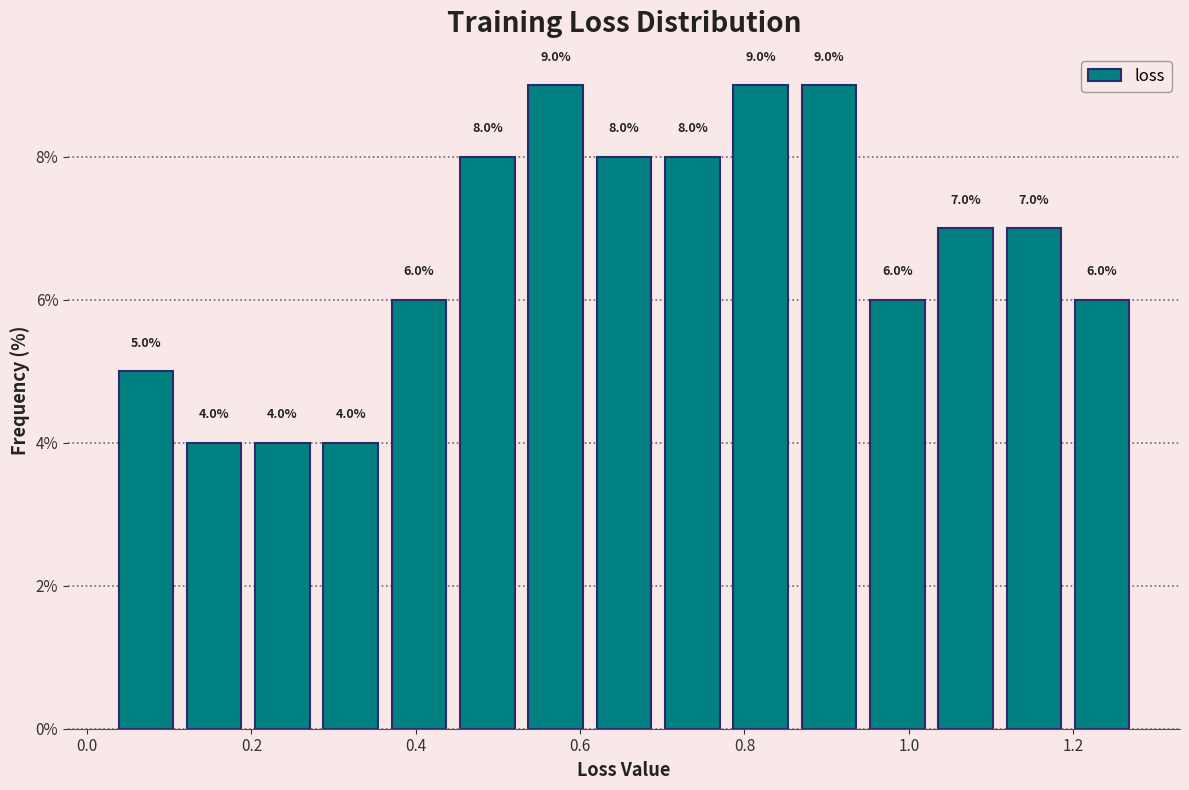

Reading left to right, transcribe this chart: for each bar, give the range it covers on the x-axis and its height. The bar edges are not printed on the chart, so give them approximately, as read against the axis.

0.04 to 0.12: 5.0
0.12 to 0.20: 4.0
0.20 to 0.28: 4.0
0.28 to 0.36: 4.0
0.36 to 0.44: 6.0
0.44 to 0.52: 8.0
0.52 to 0.62: 9.0
0.62 to 0.70: 8.0
0.70 to 0.78: 8.0
0.78 to 0.86: 9.0
0.86 to 0.94: 9.0
0.94 to 1.02: 6.0
1.02 to 1.12: 7.0
1.12 to 1.20: 7.0
1.20 to 1.28: 6.0